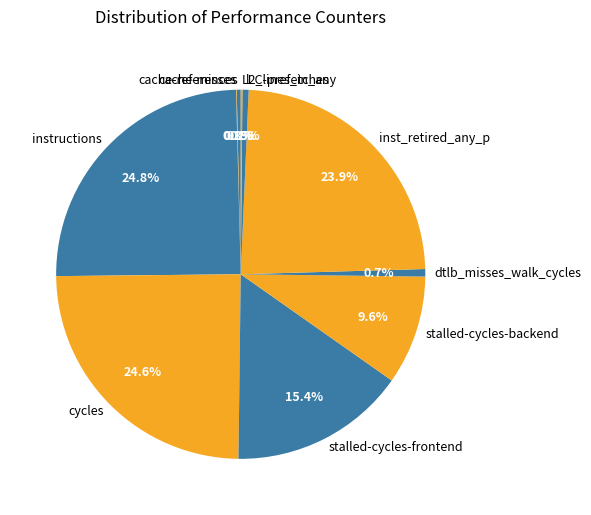

Is there any slice that represents more than half of the pie?

No